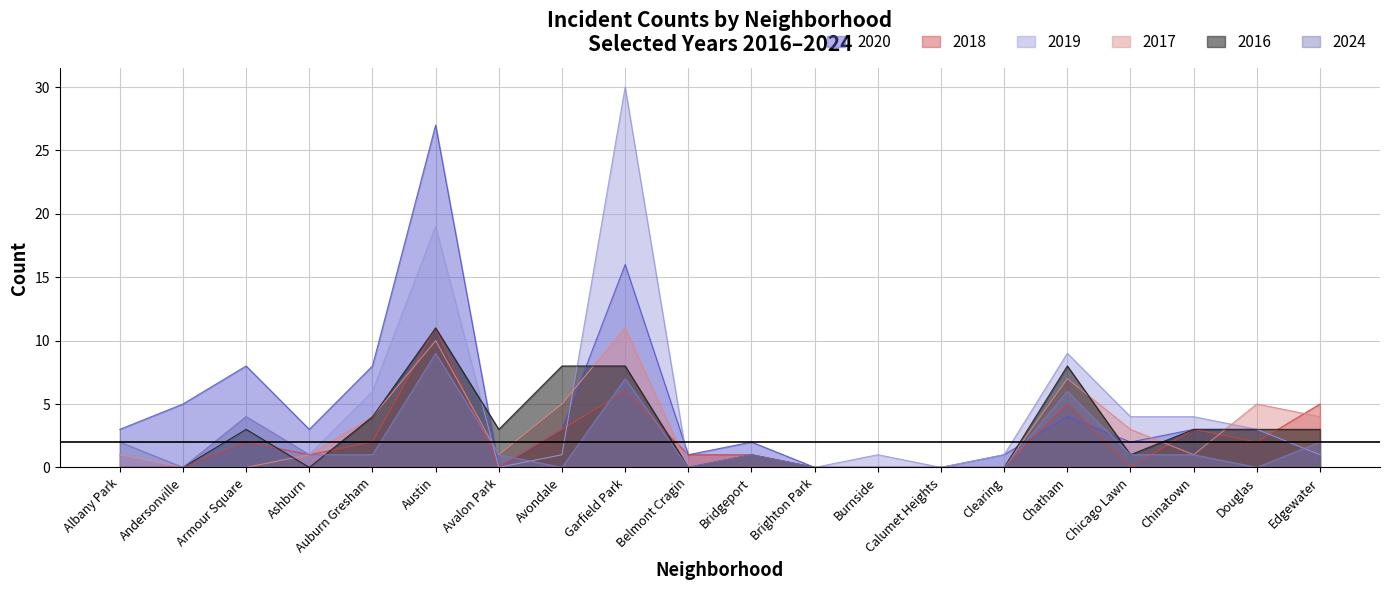

What is the sum of the 2019 values at Brighton Park and Austin?

19